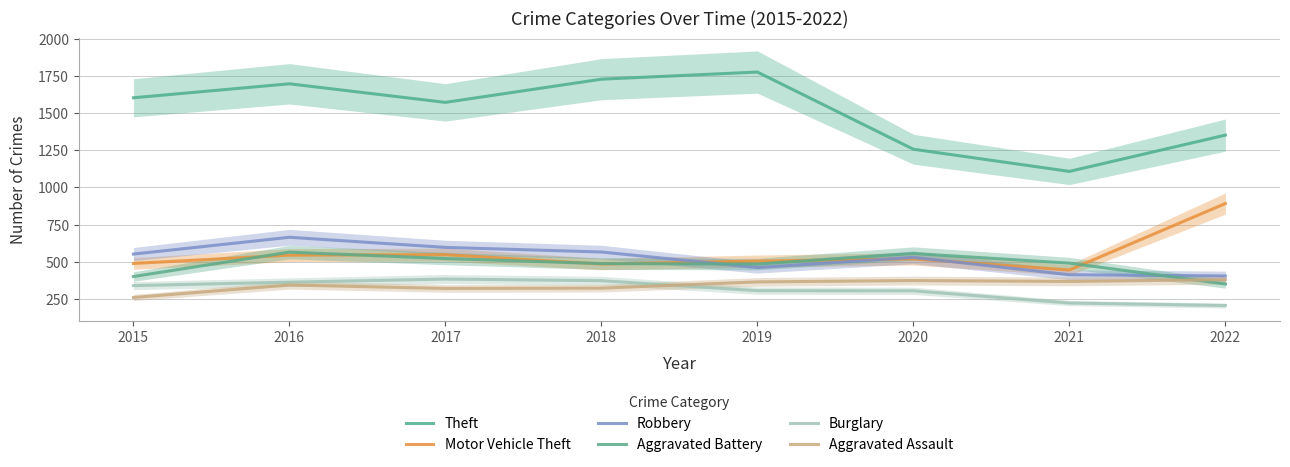

Between which two adjacent categories do Aggravated Assault and Aggravated Battery first intersect?

2021 and 2022